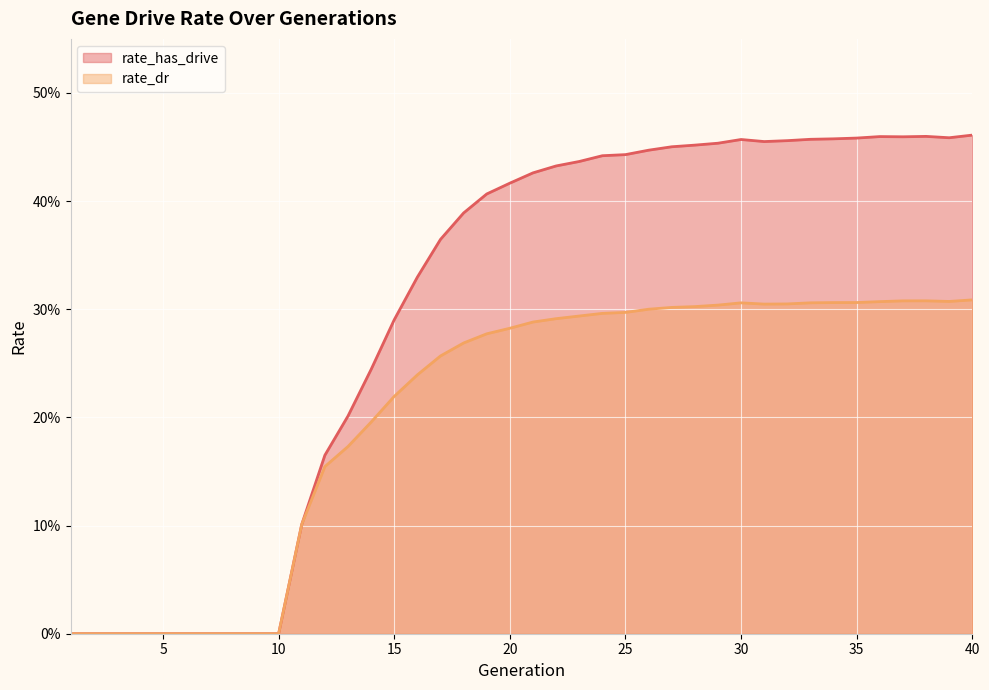

What is the value of the rate_dr point at the 14th from the left?

0.2